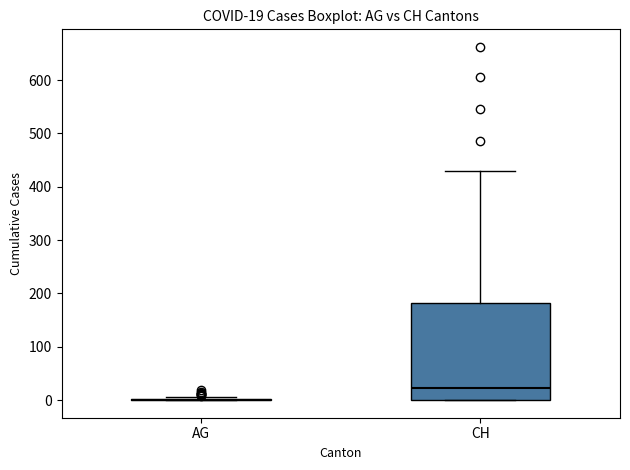

Which box is the tallest, from its lower edge to its upper edge?

CH